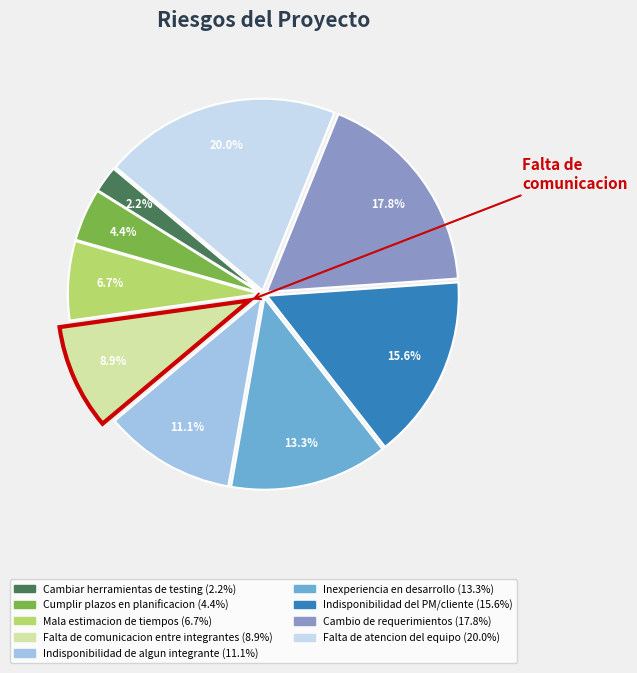

To the nearest percent, what is the difference between the Indisponibilidad de algun integrante and Cumplir plazos en planificacion slice percentages?

7%